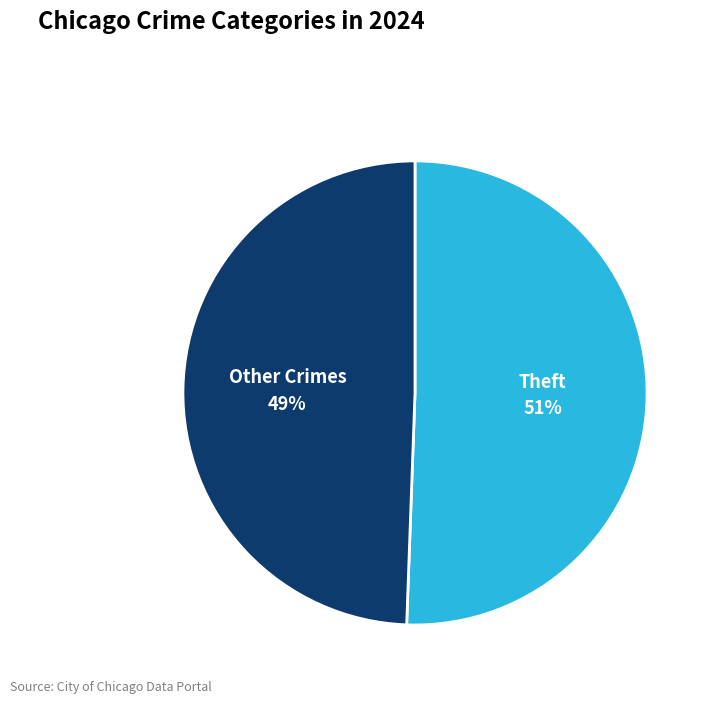

Is there any slice that represents more than half of the pie?

Yes